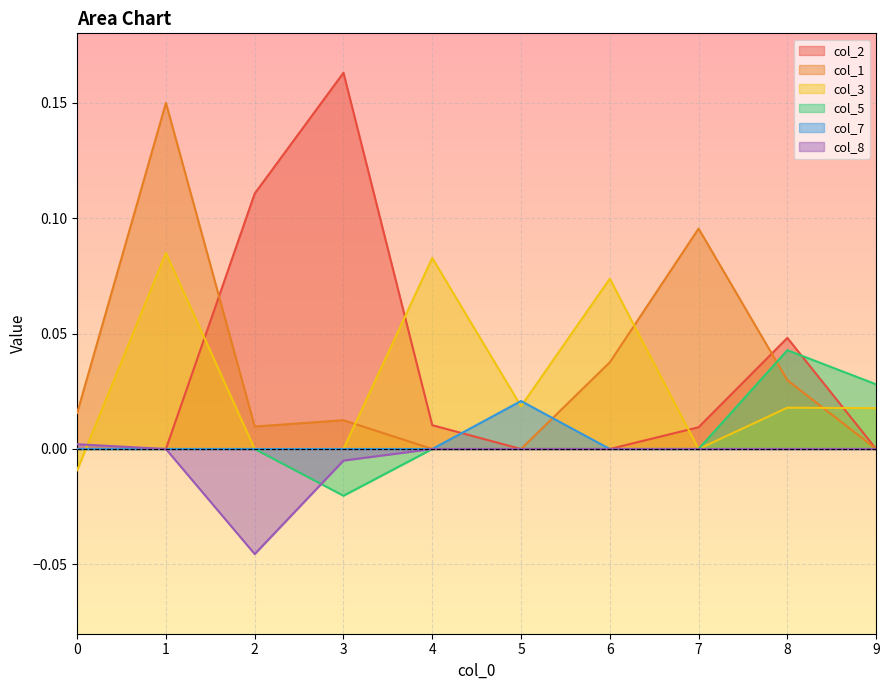

How many lines are shown in the chart?

6